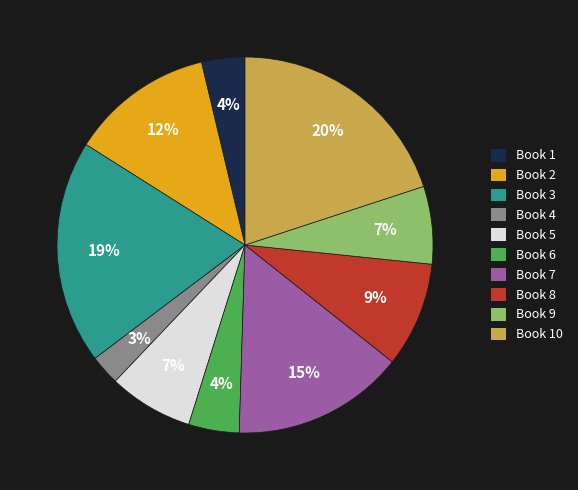

To the nearest percent, what portion does Book 3 represent?

19%